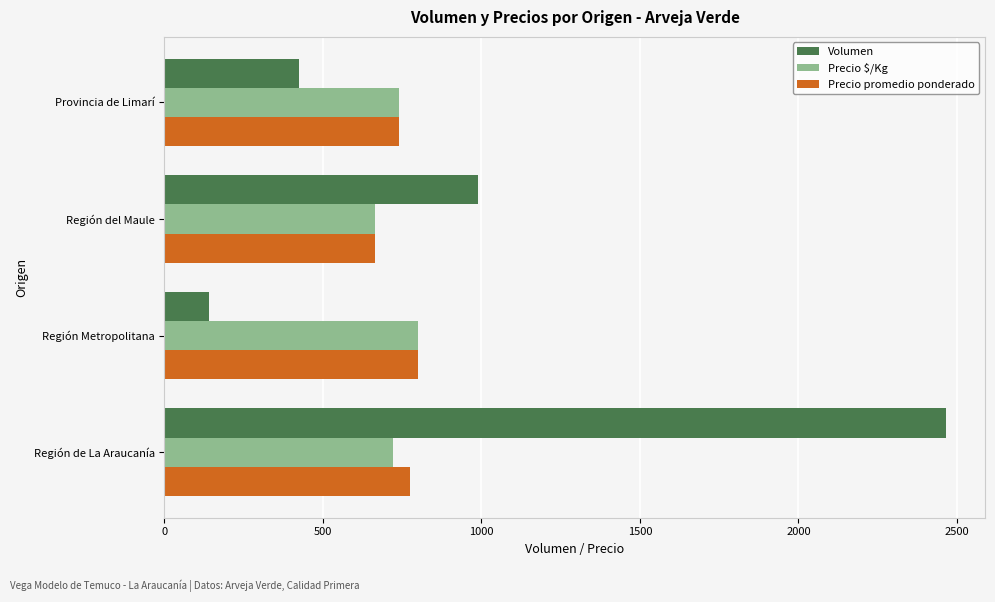

List the labels in order of Volumen value, smallest first.

Región Metropolitana, Provincia de Limarí, Región del Maule, Región de La Araucanía